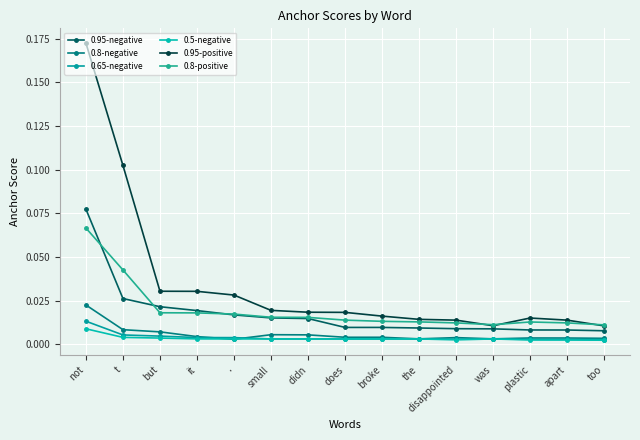

At which category does the chart reach its peak across all series?

not